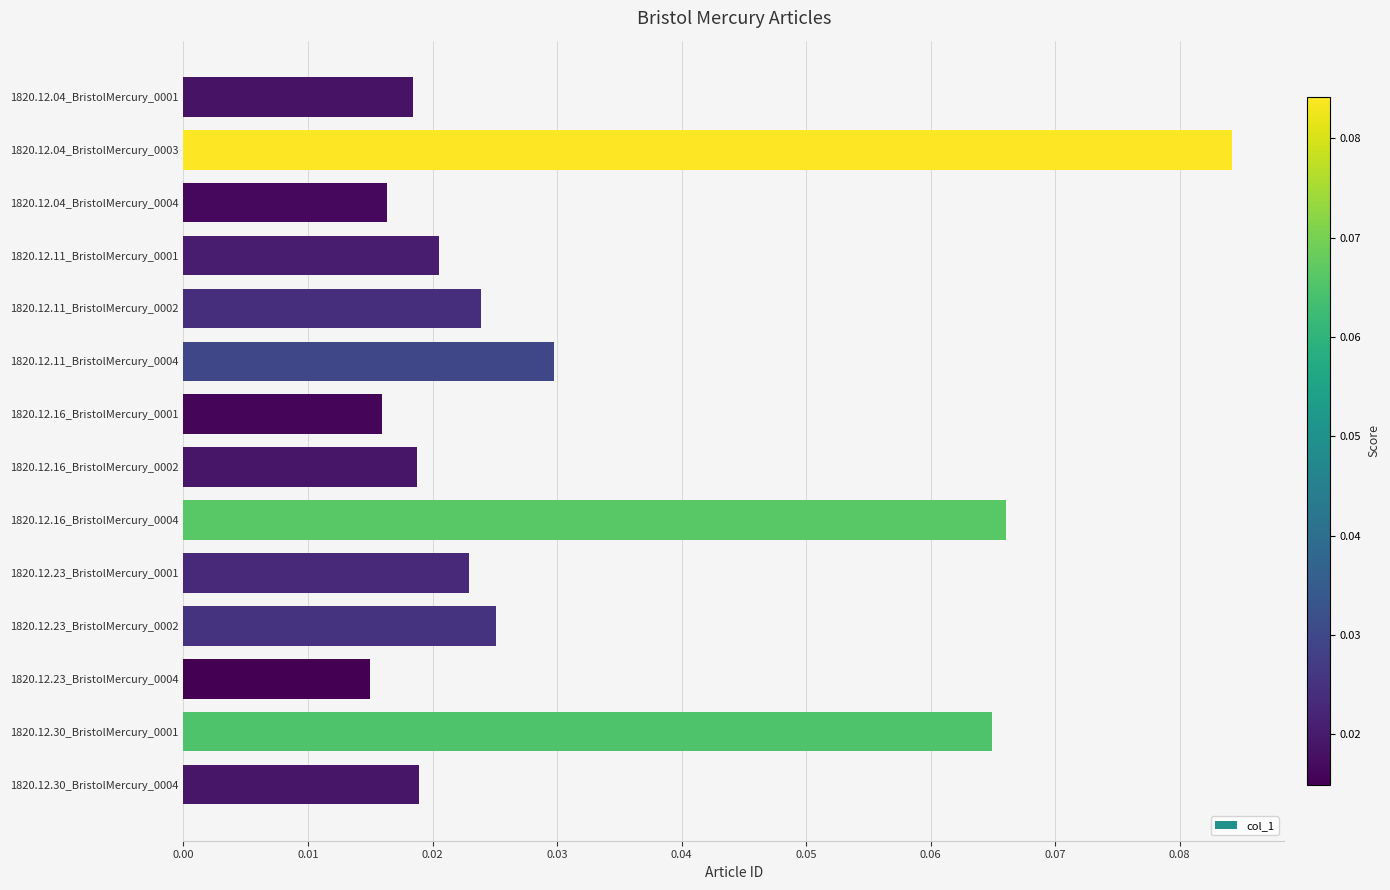

Which has a higher value, 1820.12.30_BristolMercury_0001 or 1820.12.11_BristolMercury_0004?

1820.12.30_BristolMercury_0001